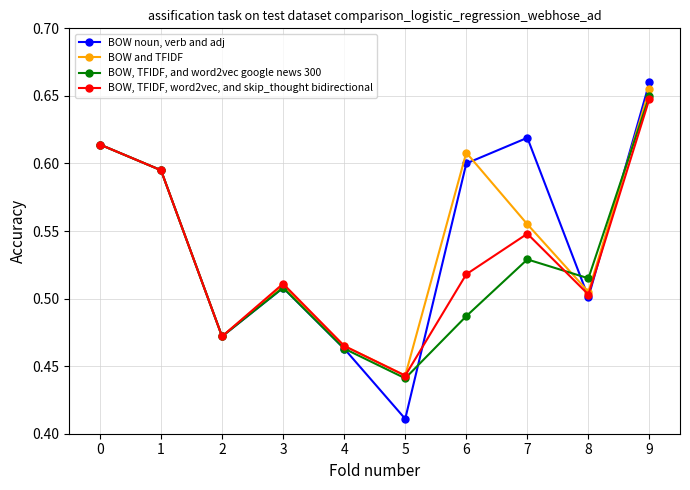

After their last crossing, which series has the higher values: BOW noun, verb and adj or BOW, TFIDF, and word2vec google news 300?

BOW noun, verb and adj